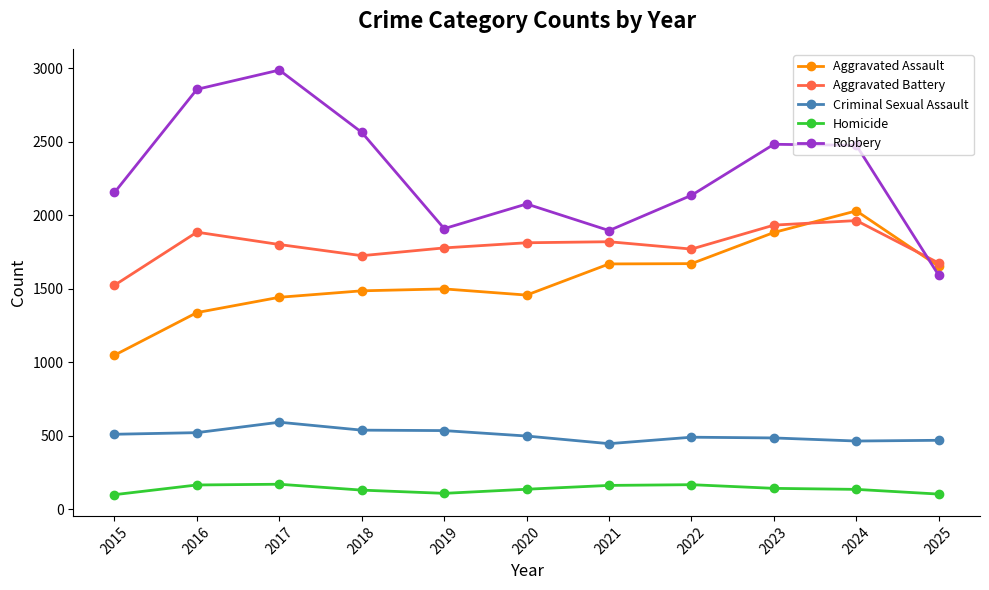

True or false: Aggravated Assault has more than 0 interior local peaks.

True